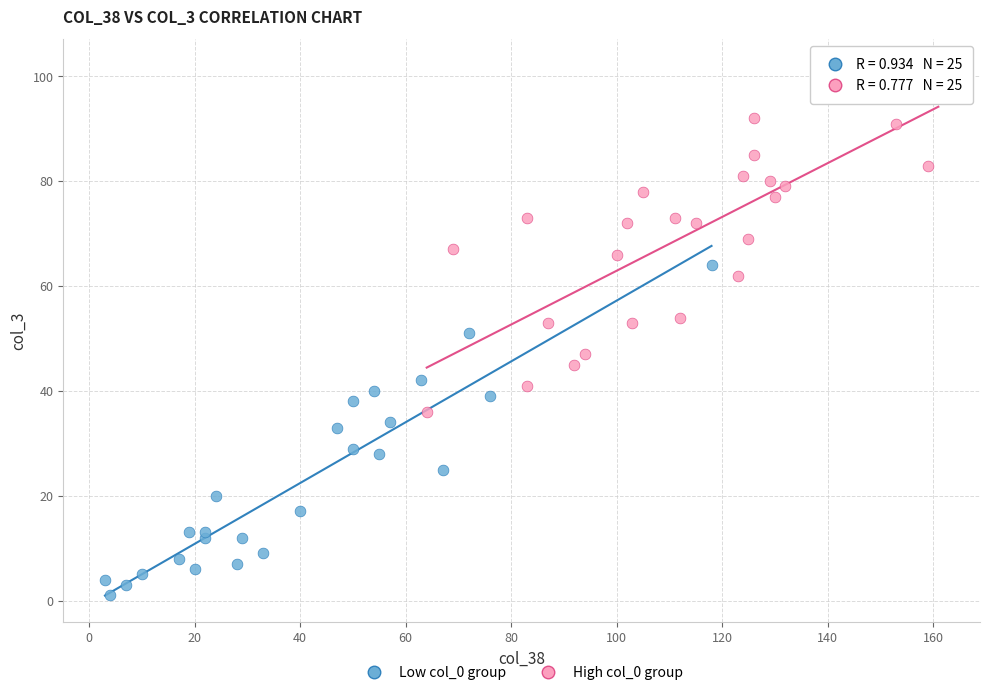

Which series contains the highest Y value?

High col_0 group